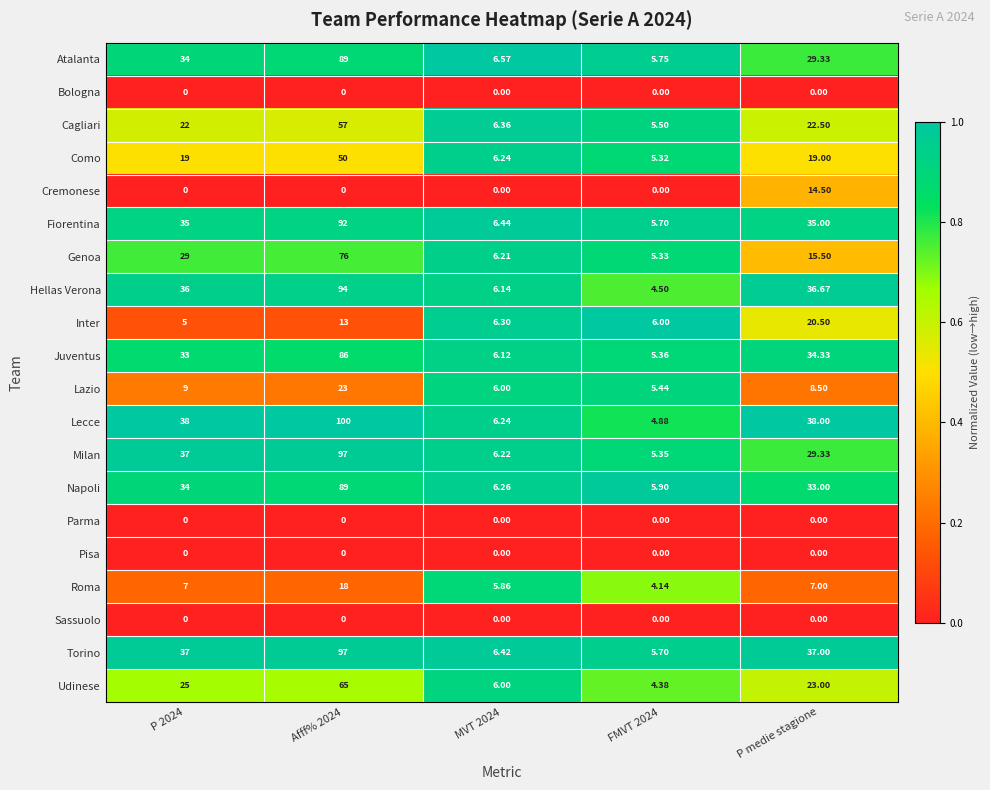

What is the total value across all series at P 2024?

400.0